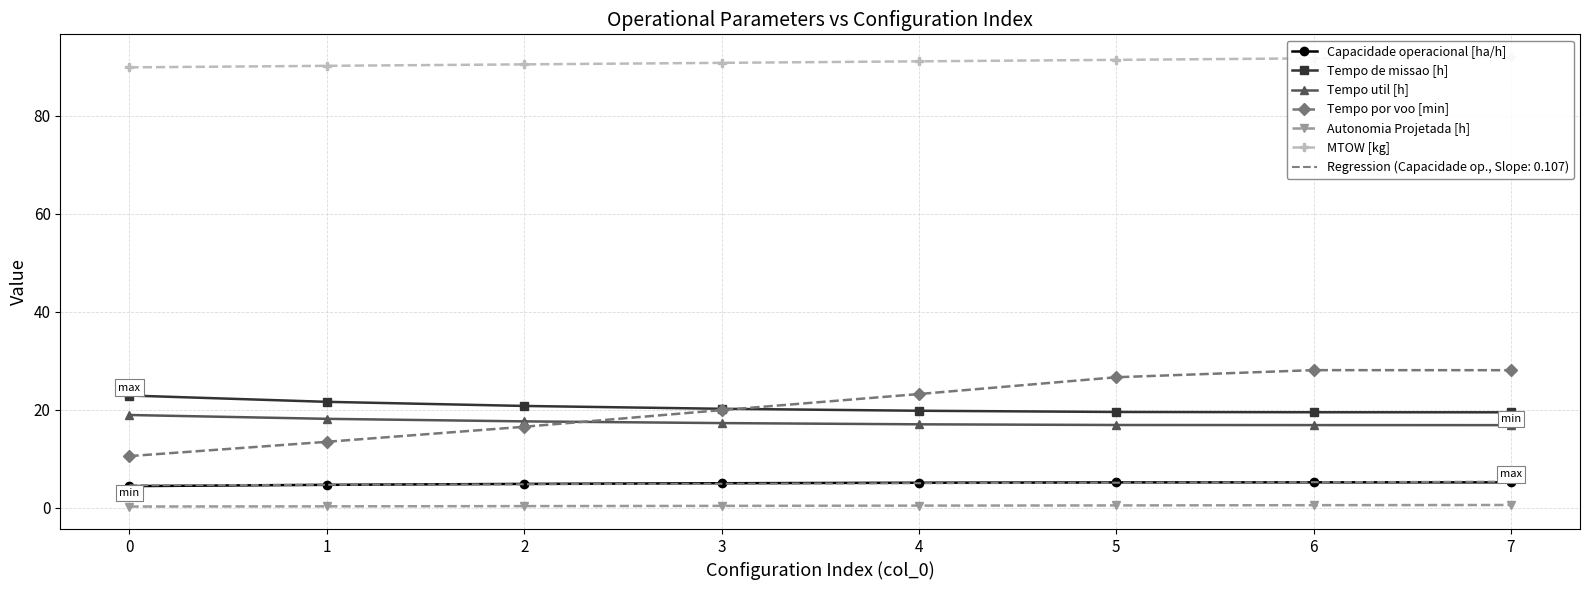

True or false: Capacidade operacional [ha/h] has a value of 1.1 at 0.

False